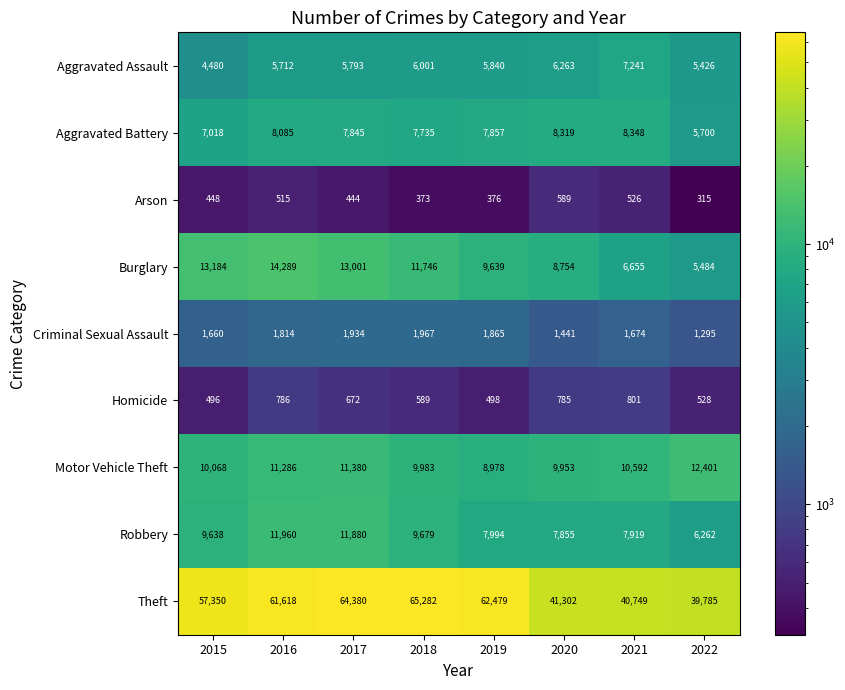

Which series has the largest total across all categories?

Theft